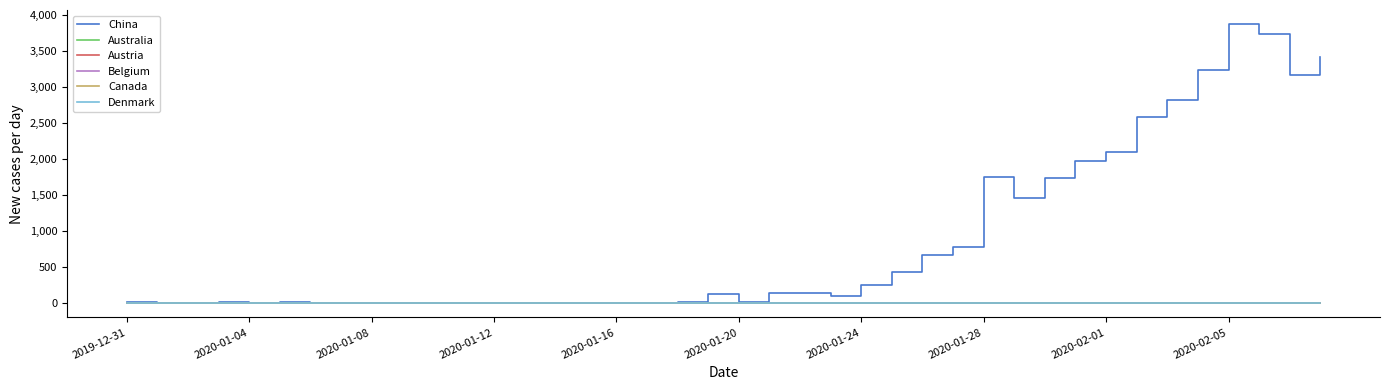

Does the chart have visible grid lines?

No